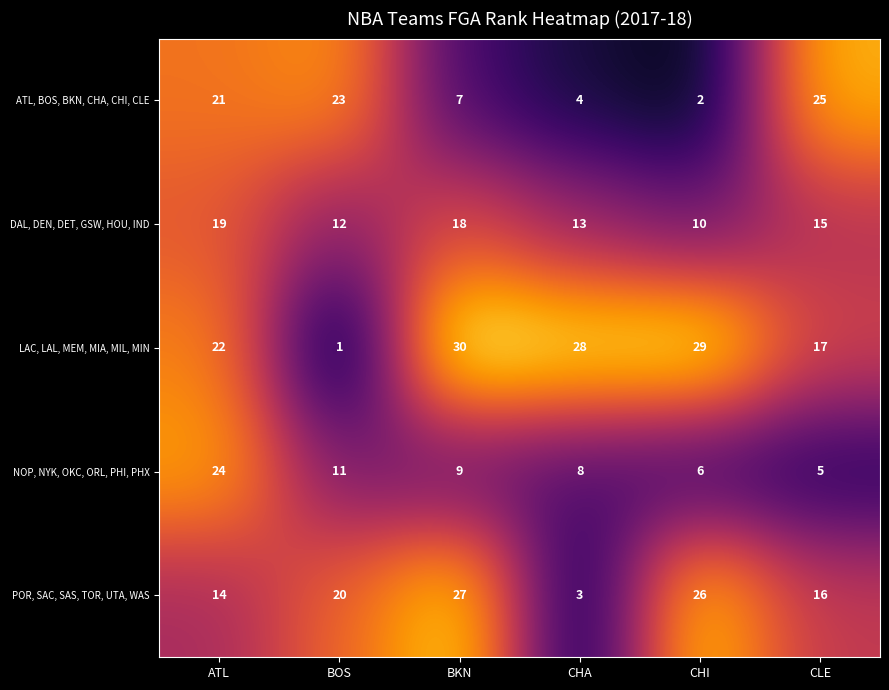

Reading left to right, what are all the values shown in this chart?

ATL, BOS, BKN, CHA, CHI, CLE: ATL=21	BOS=23	BKN=7	CHA=4	CHI=2	CLE=25
DAL, DEN, DET, GSW, HOU, IND: ATL=19	BOS=12	BKN=18	CHA=13	CHI=10	CLE=15
LAC, LAL, MEM, MIA, MIL, MIN: ATL=22	BOS=1	BKN=30	CHA=28	CHI=29	CLE=17
NOP, NYK, OKC, ORL, PHI, PHX: ATL=24	BOS=11	BKN=9	CHA=8	CHI=6	CLE=5
POR, SAC, SAS, TOR, UTA, WAS: ATL=14	BOS=20	BKN=27	CHA=3	CHI=26	CLE=16